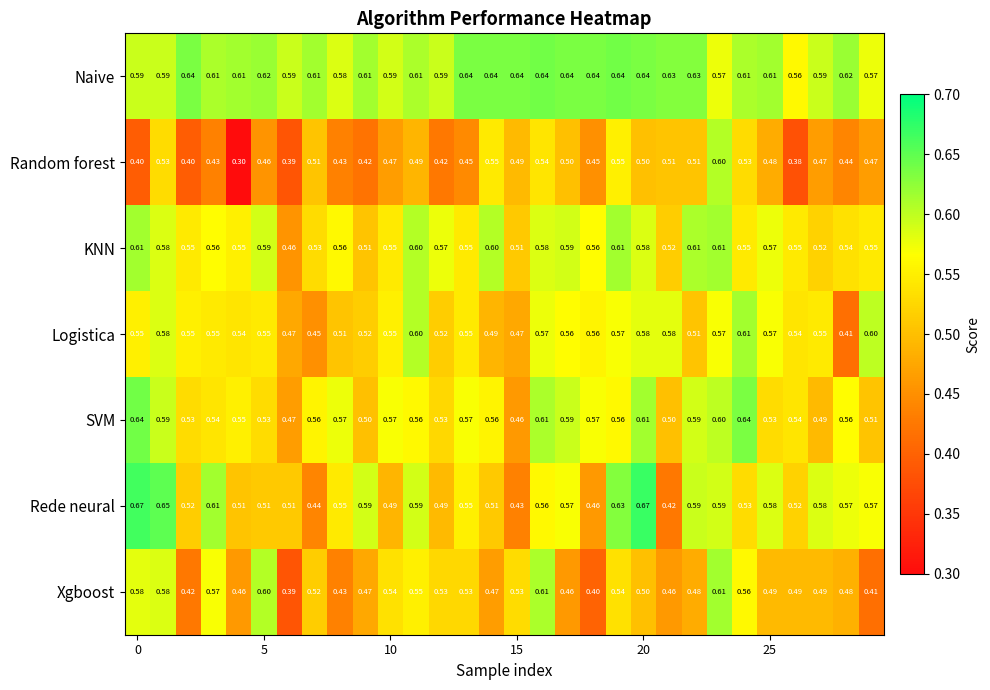

Which series has the widest spread of values?

Random forest